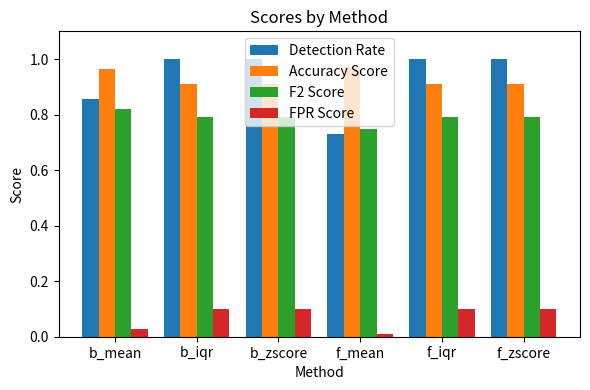

How many bars are there in each group?

4